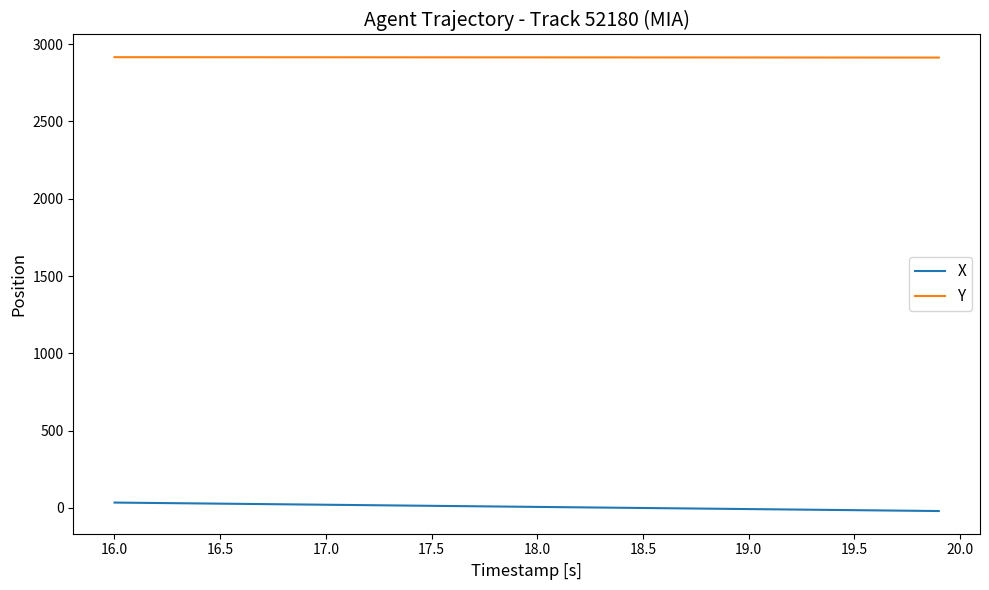

True or false: X and Y cross at least once.

False